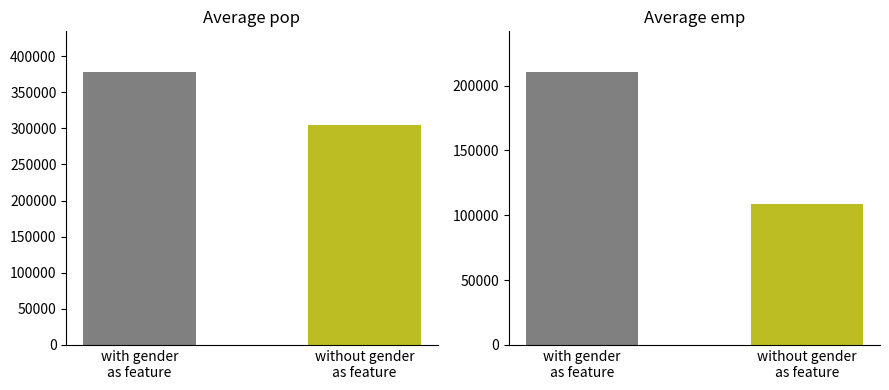

What is the label of the 2nd bar from the right?

with gender
as feature